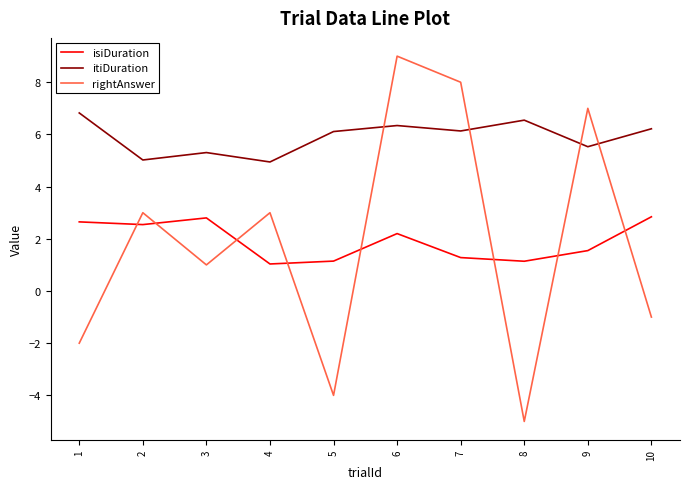

Where do rightAnswer and isiDuration first cross each other?

1 and 2